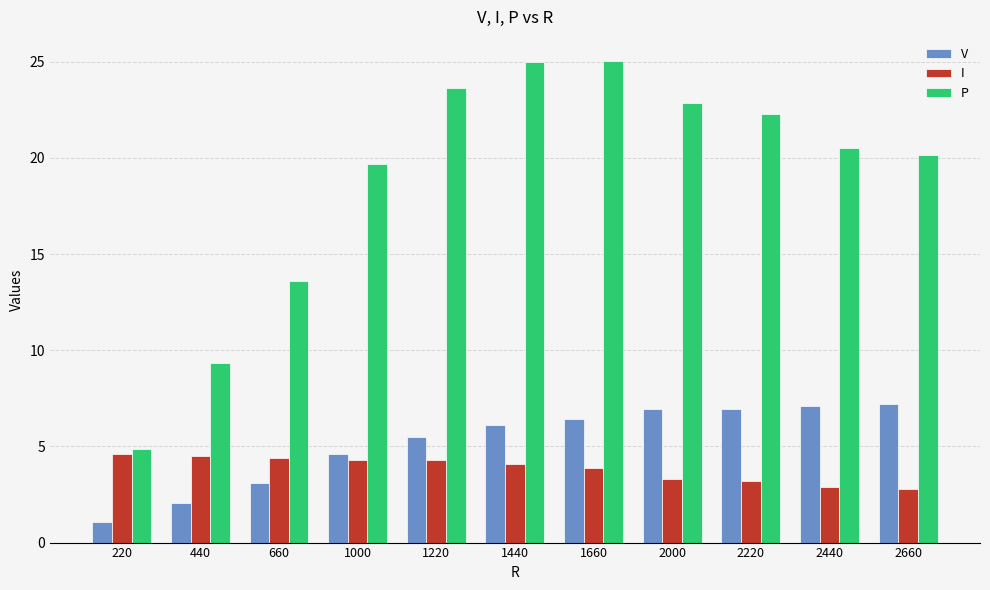

What is the difference between the highest and lowest values at 2660?

17.4